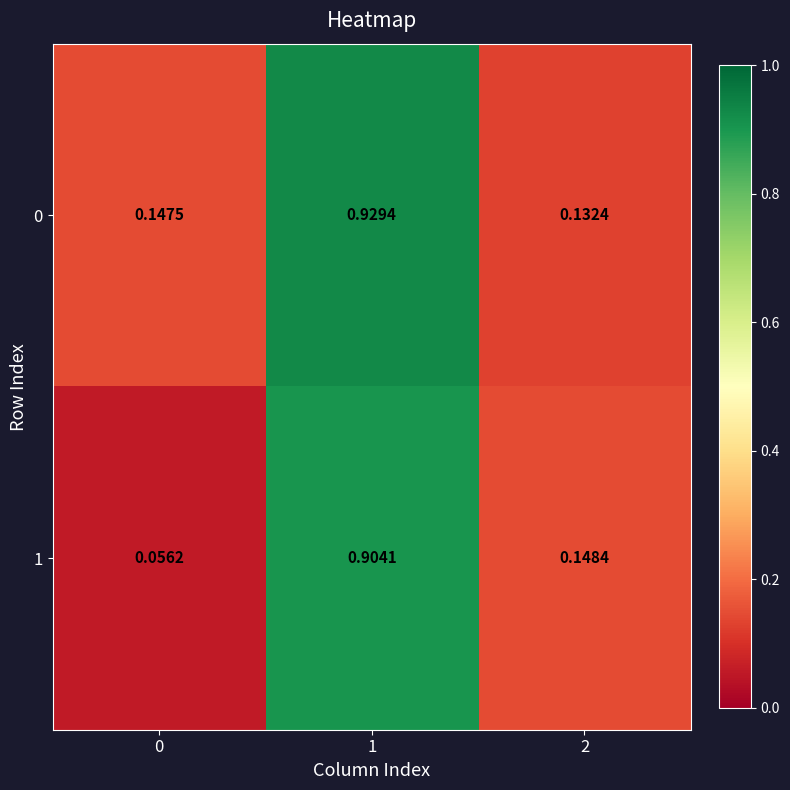

What is the total value across all series at 0?

0.2